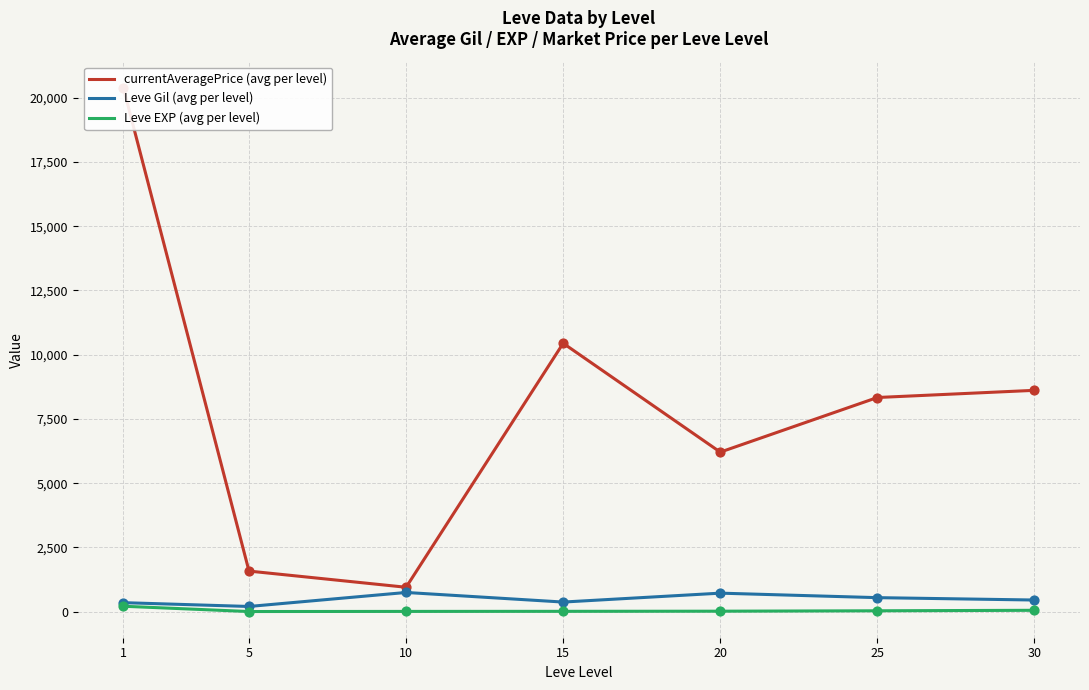

Which series has the widest spread of Y values?

currentAveragePrice (avg per level)